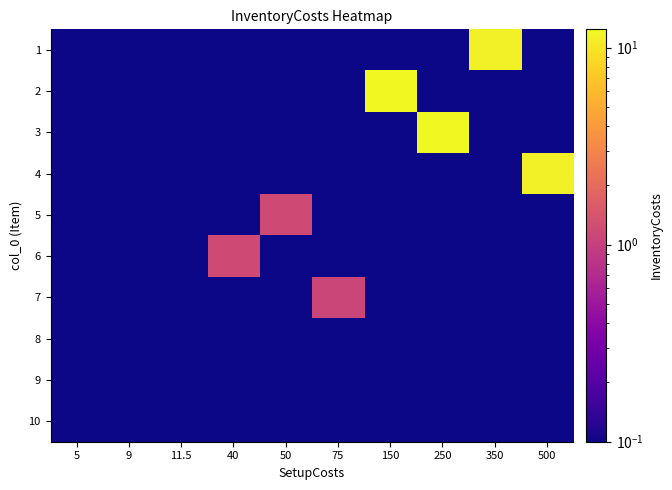

What is the spread (max minus min) of values at 5?

0.1